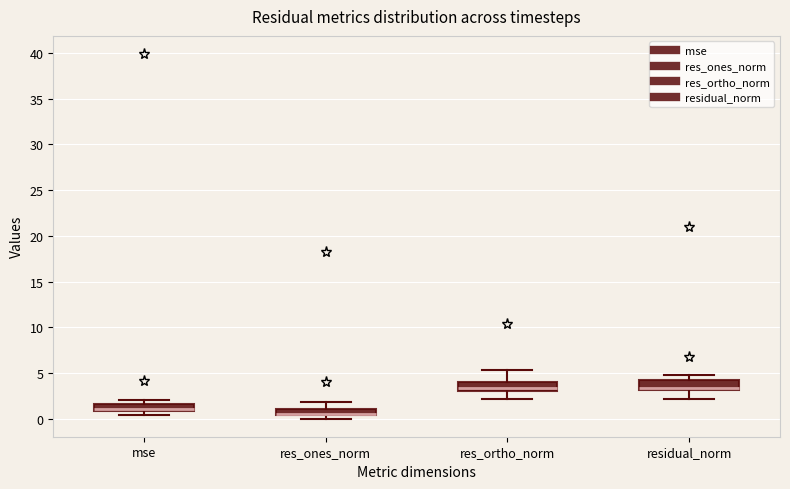

Where is the lower edge of the box for res_ortho_norm on the y-axis? The values are not printed on the chart, so give them approximately, as read against the axis.

3.0